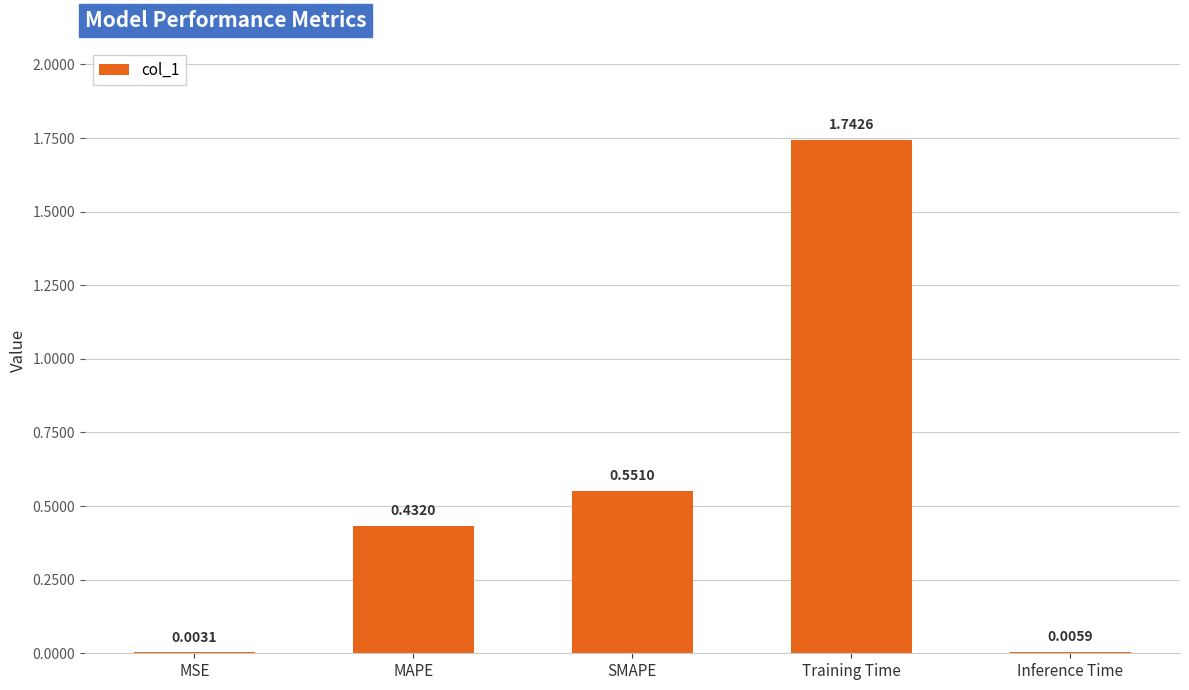

At which label is the value closest to 0?

MSE